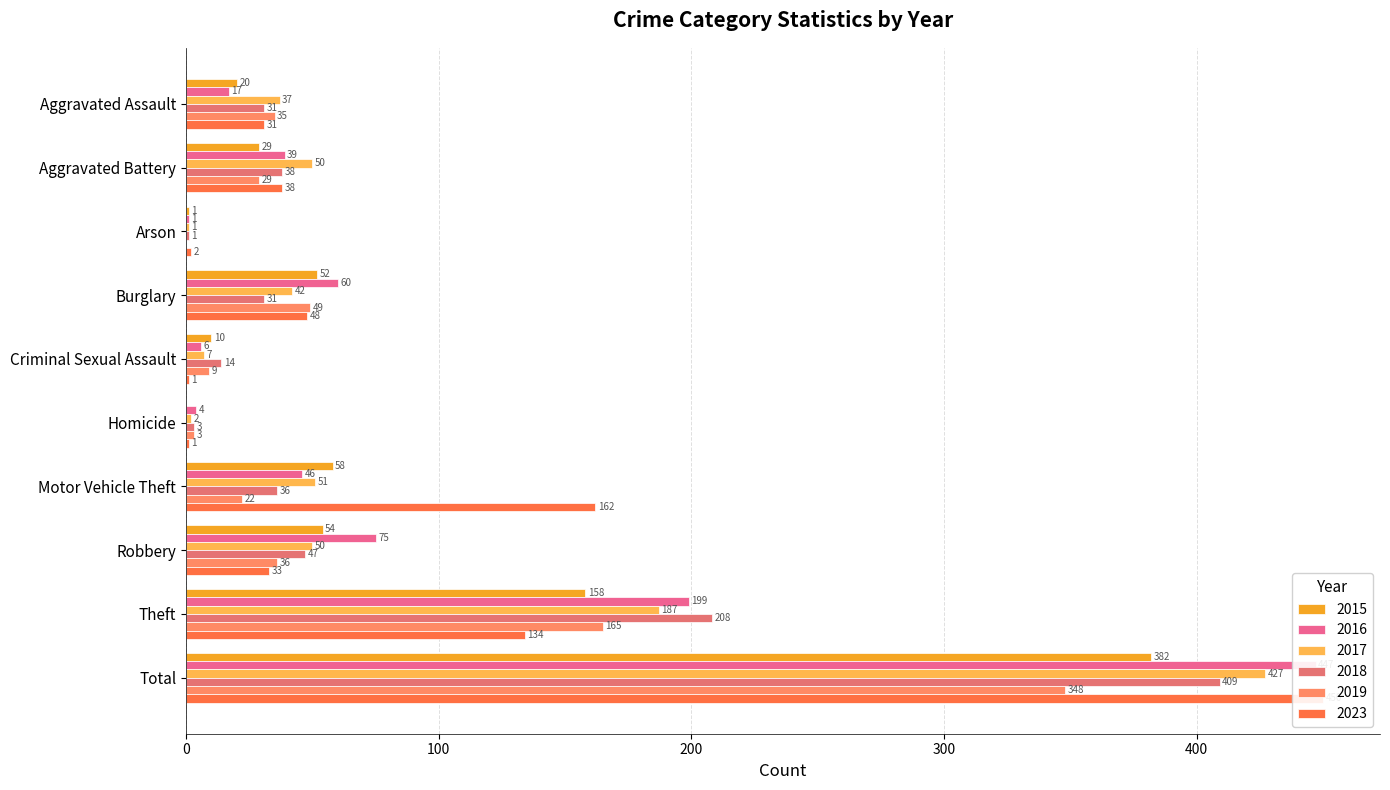

List the labels in order of 2023 value, smallest first.

Criminal Sexual Assault, Homicide, Arson, Aggravated Assault, Robbery, Aggravated Battery, Burglary, Theft, Motor Vehicle Theft, Total